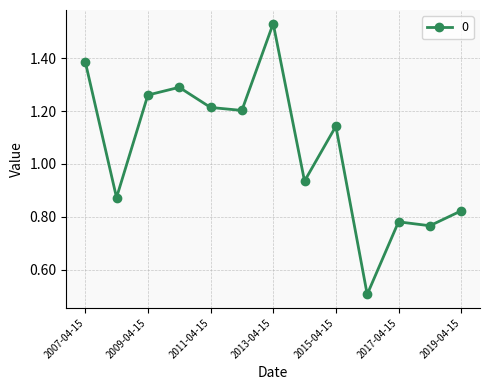

How many interior local valleys (lower than both neighbors) does the data have?

5